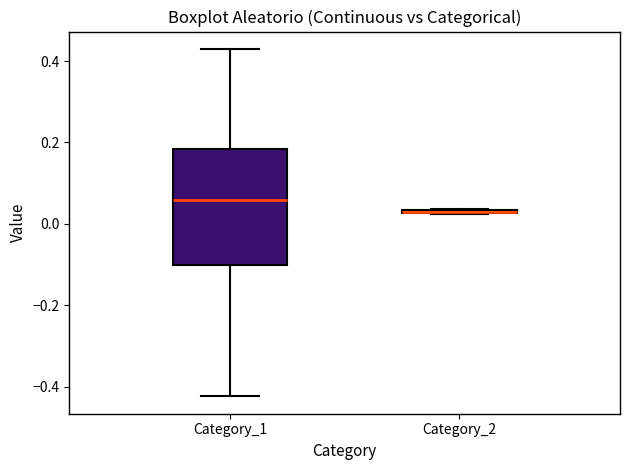

Which box is the tallest, from its lower edge to its upper edge?

Category_1